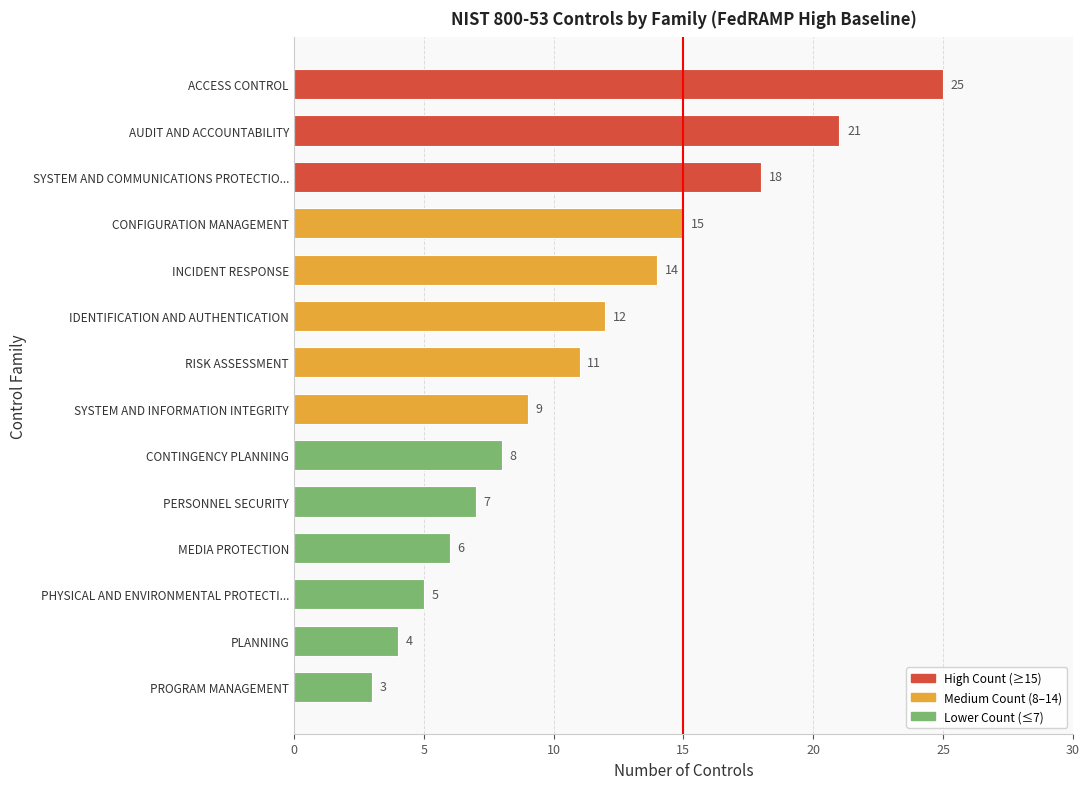

The value at INCIDENT RESPONSE is 9. True or false?

False